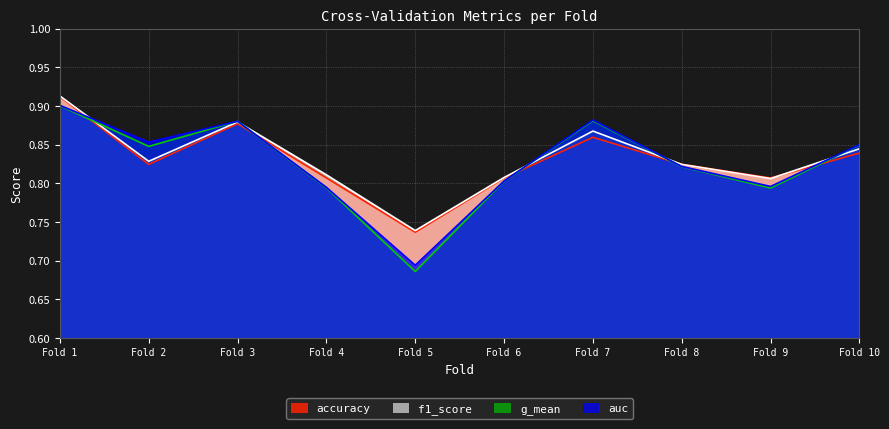

Rank the series by their average value, from lowest to highest.

g_mean, auc, accuracy, f1_score